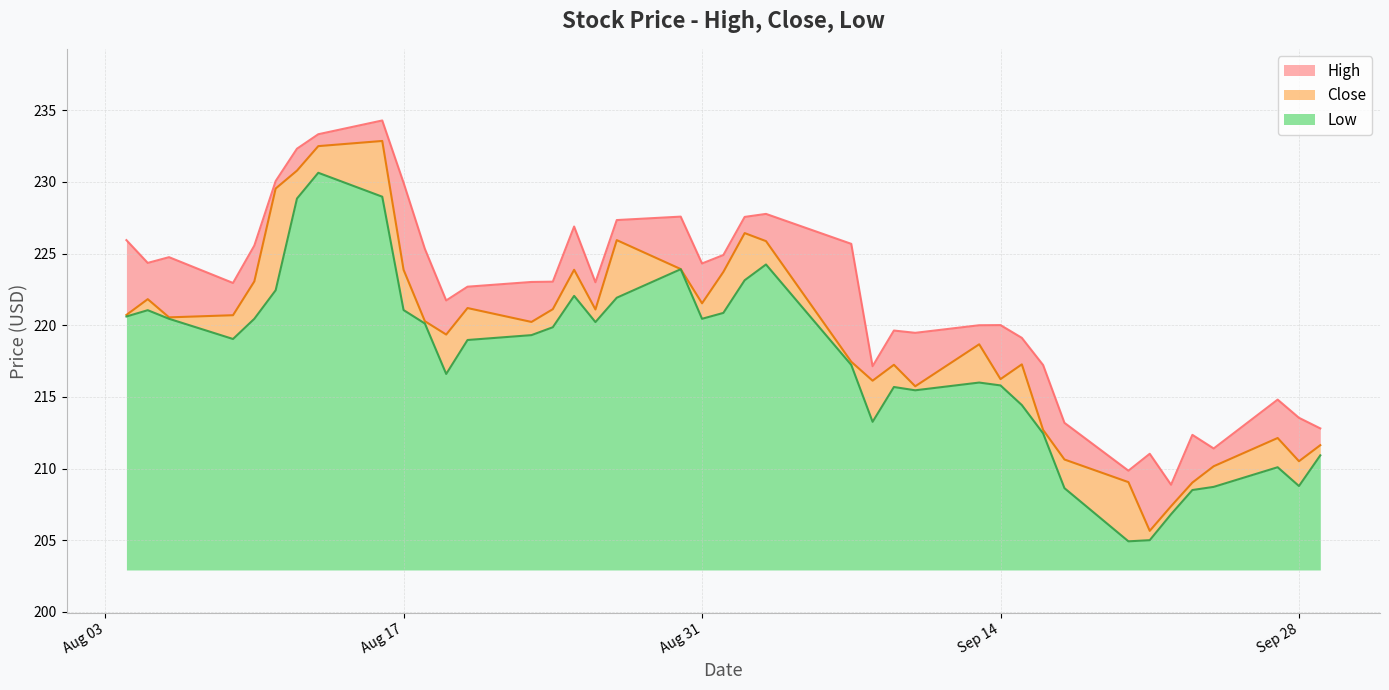

What is the minimum value for Low?

2.0